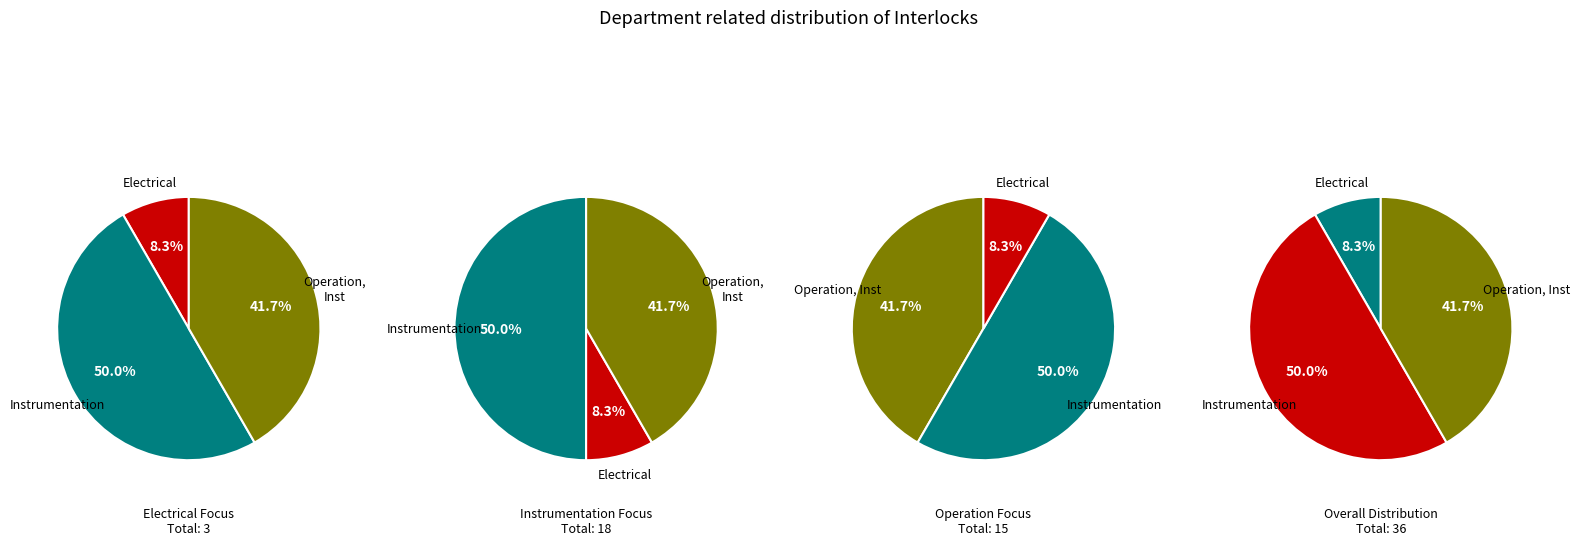

How many segments does this pie chart have?

3